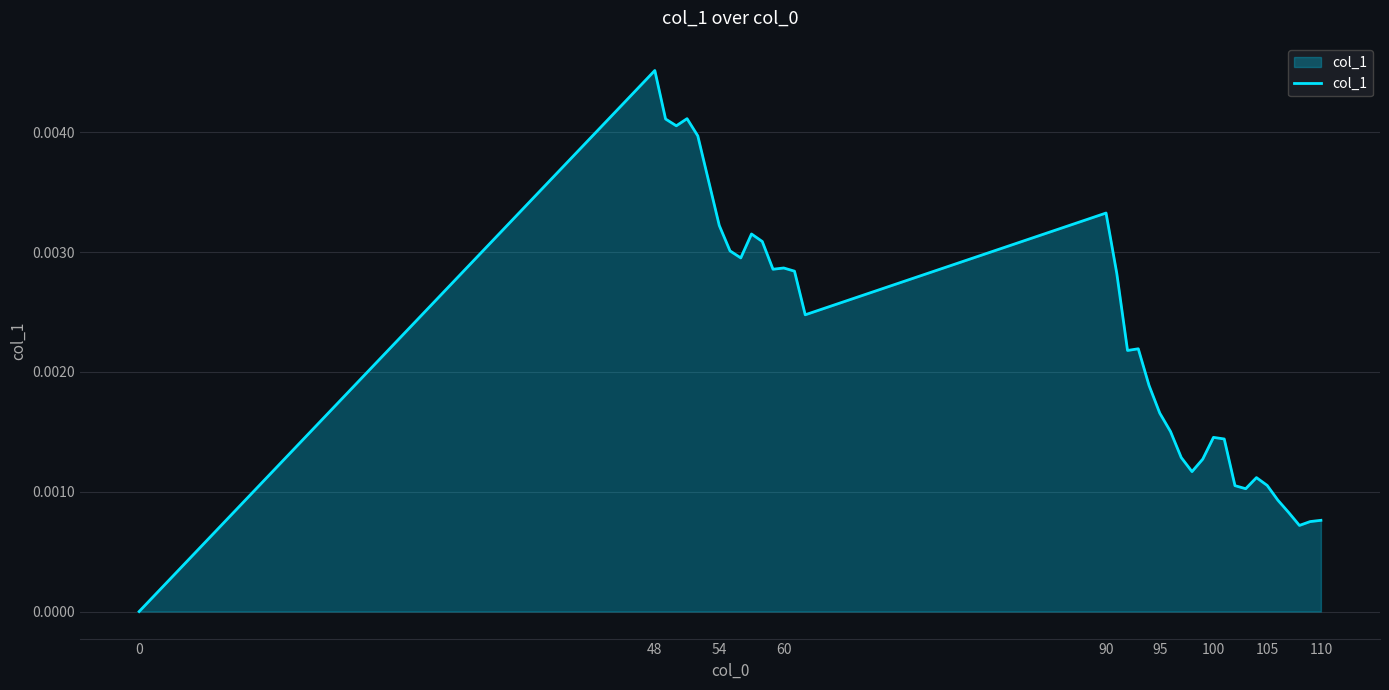

Count the values in the range 0 to 1.

36